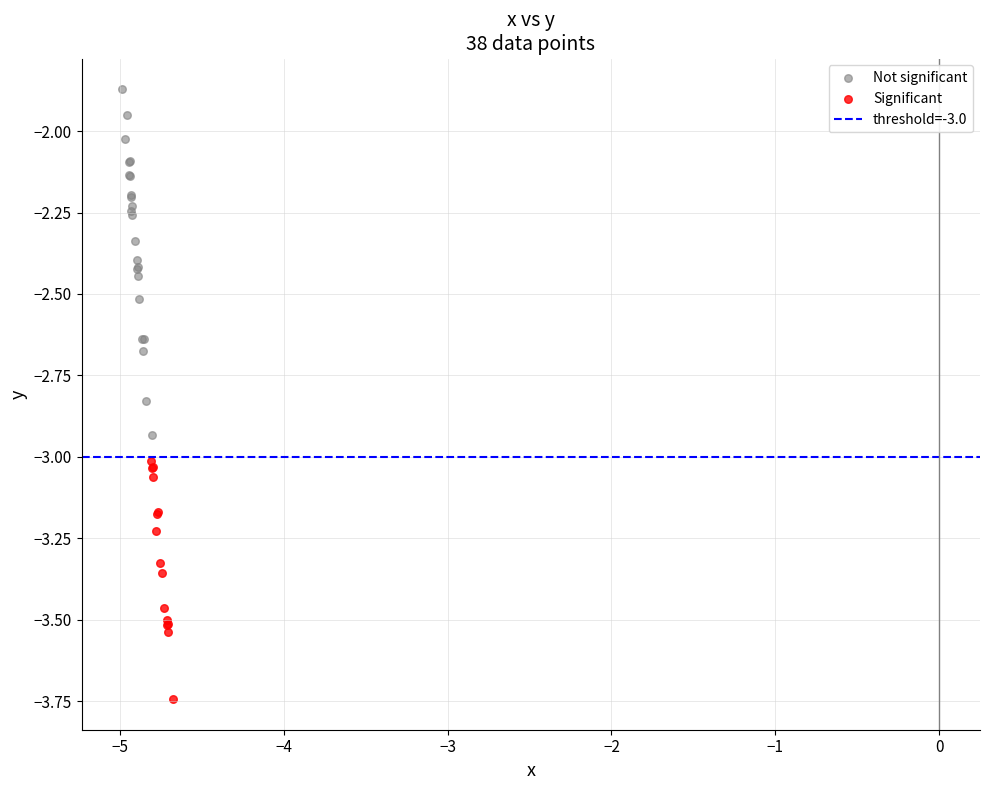

Which series reaches the maximum Y coordinate?

Not significant